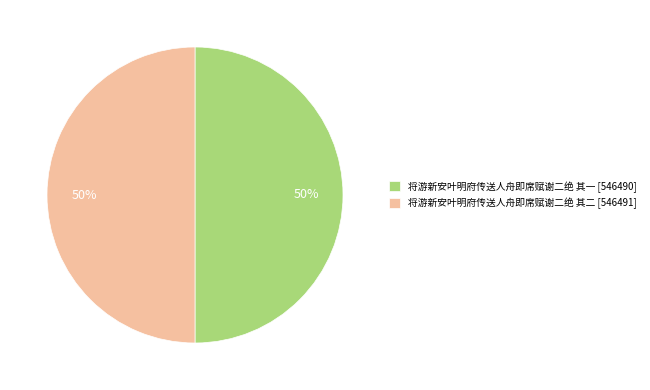

What is the ratio of the value at 将游新安叶明府传送人舟即席赋谢二绝 其一 [546490] to the value at 将游新安叶明府传送人舟即席赋谢二绝 其二 [546491]?

1.0